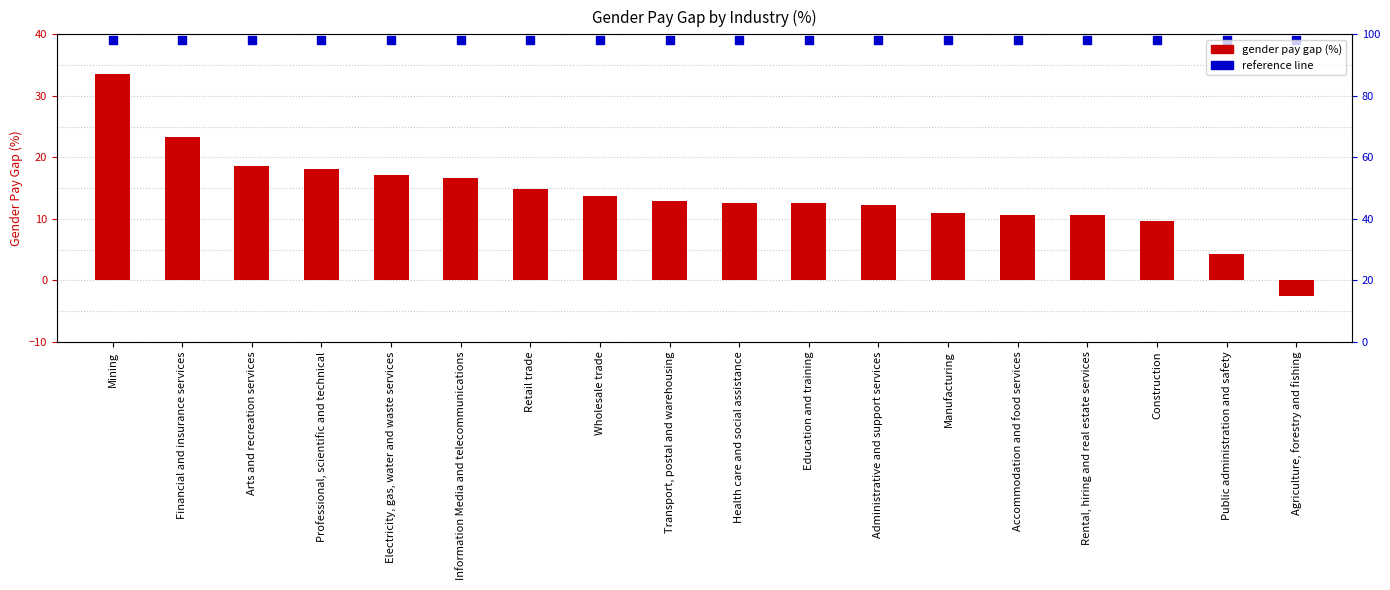

What is the change in value from Mining to Professional, scientific and technical?

-15.3